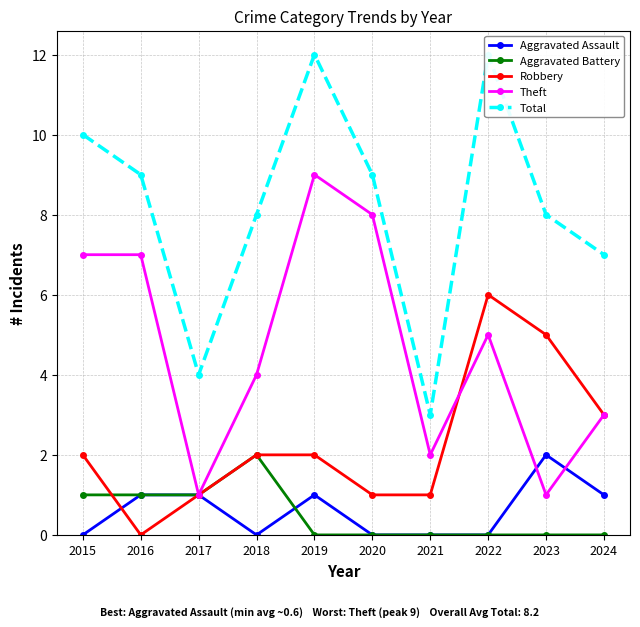

The Theft series shows 7 at 2016. True or false?

True